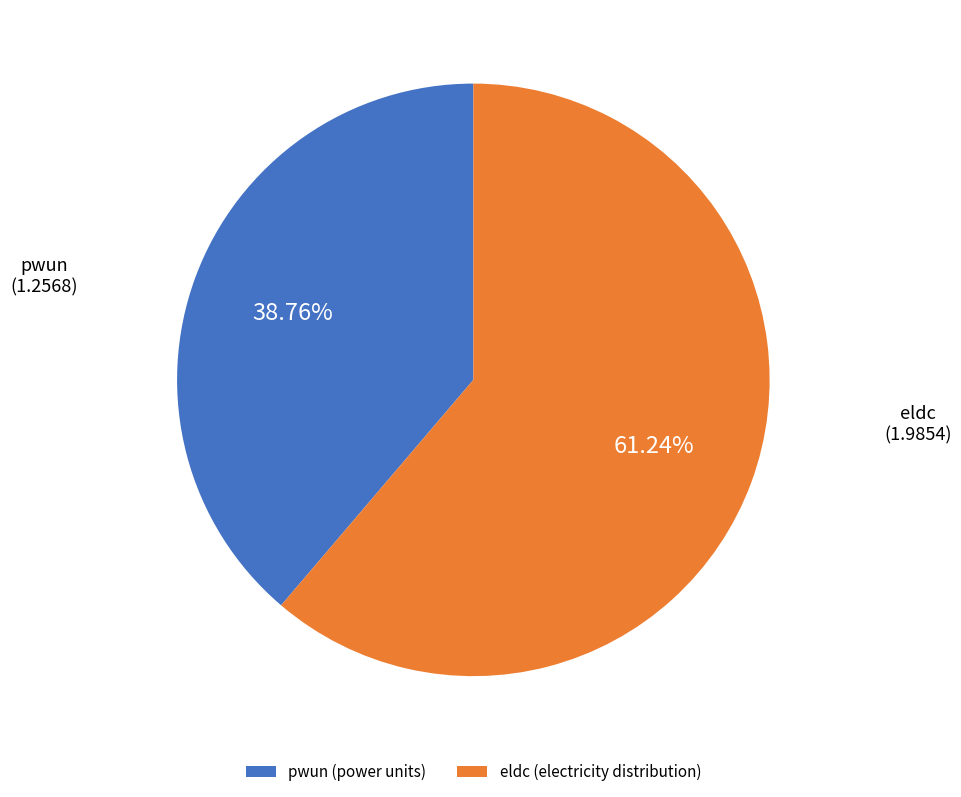

Which has a higher value, pwun (power units) or eldc (electricity distribution)?

eldc (electricity distribution)